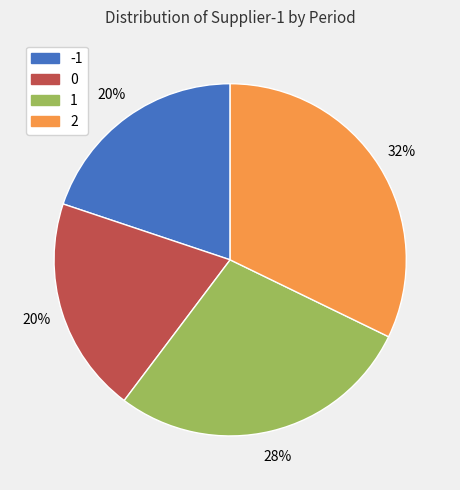

True or false: 1 accounts for 21% of the total.

False